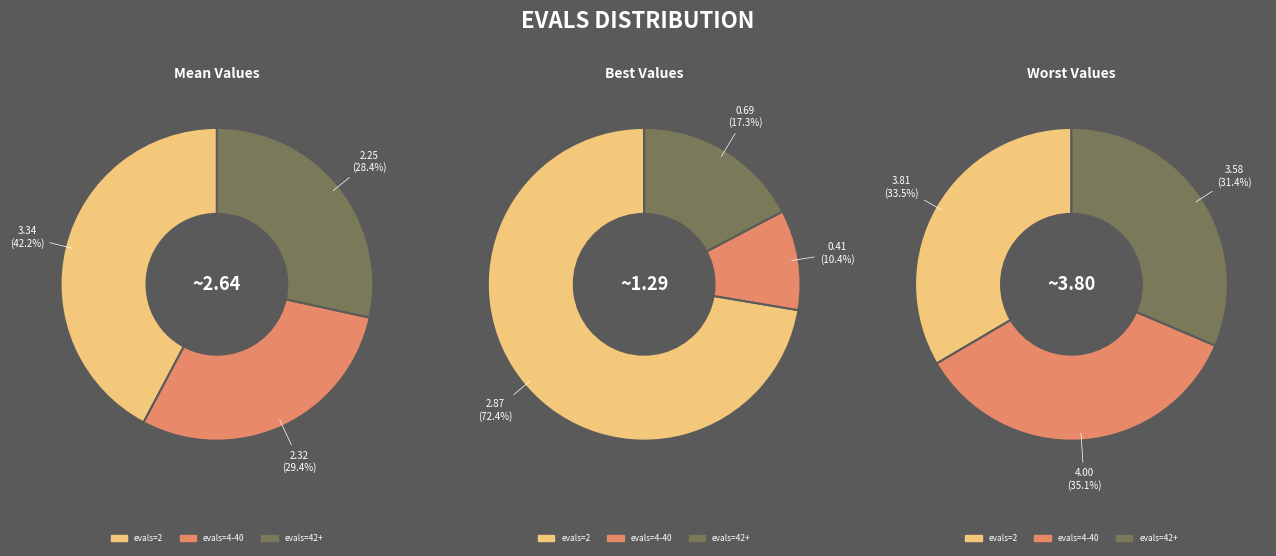

Is there any slice that represents more than half of the pie?

No